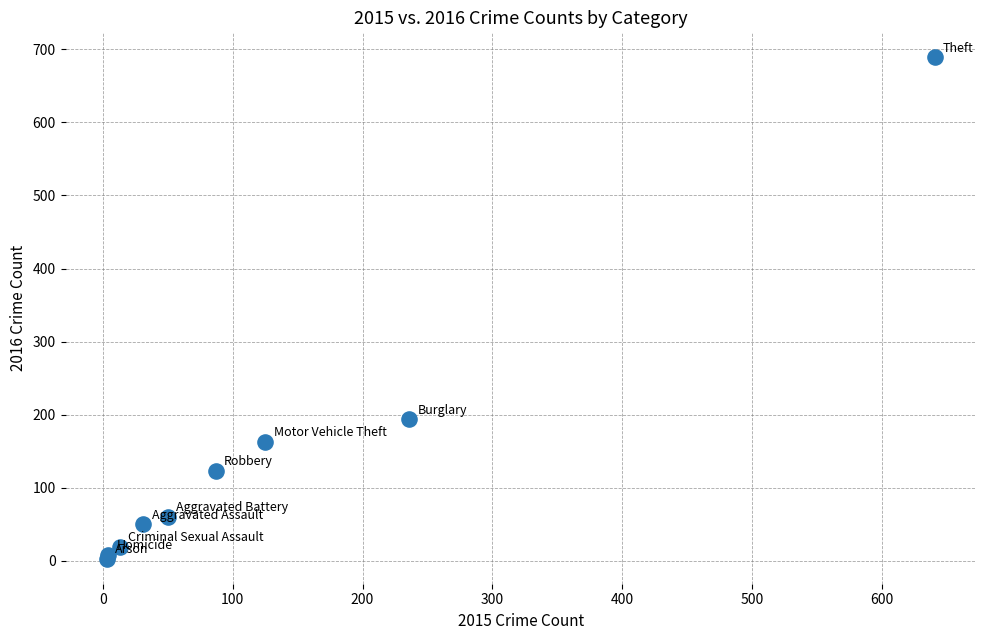

What Y value in the scatter plot is closest to 346?

194